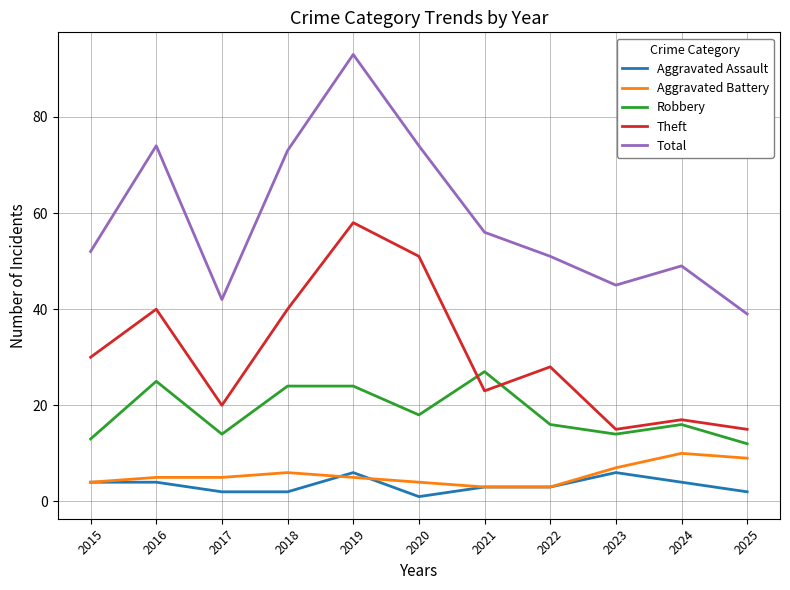

The value of Robbery at 2020 is 18. True or false?

True